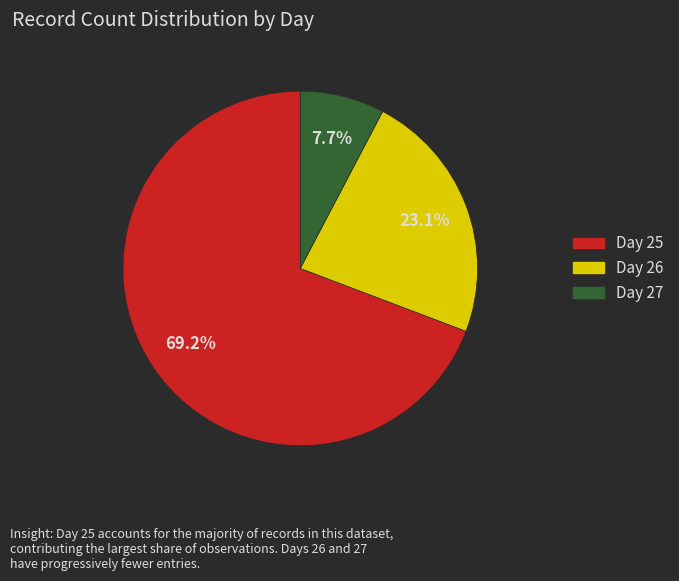

Is there a majority slice in this chart?

Yes